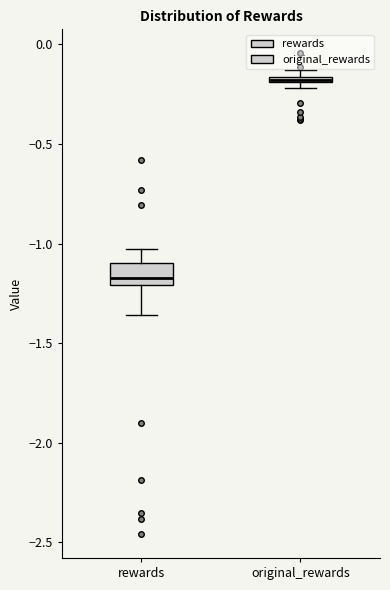

Which box is the tallest, from its lower edge to its upper edge?

rewards